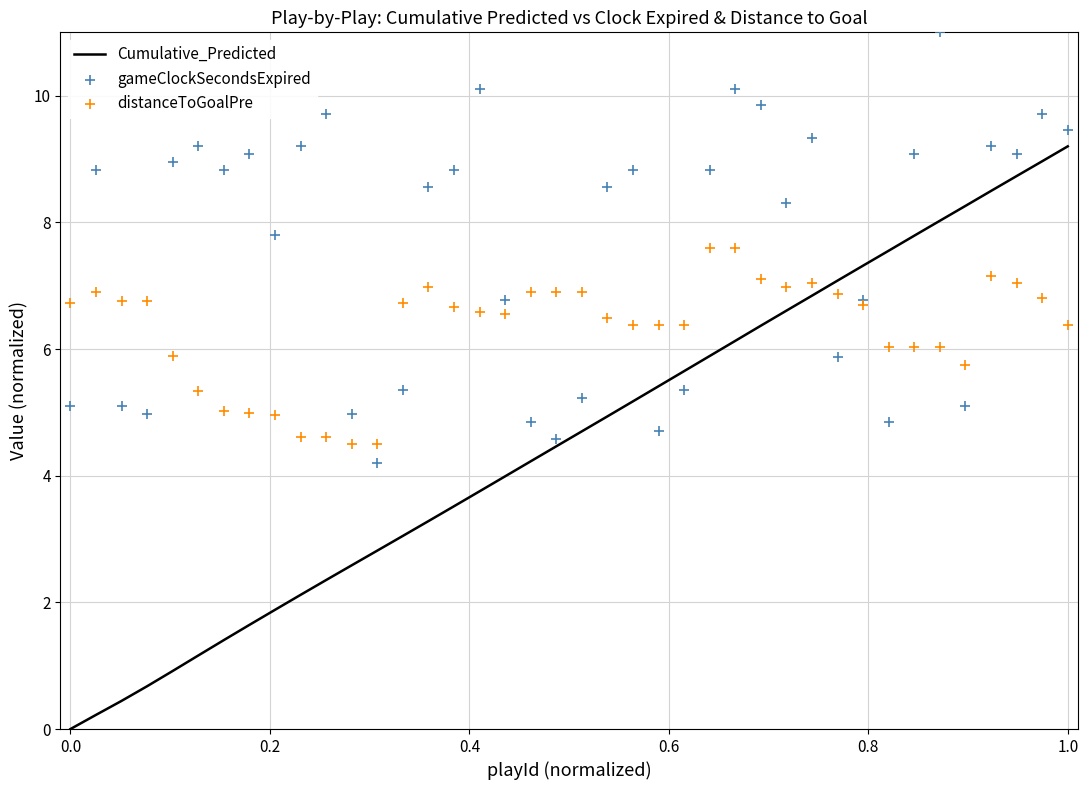

What is the maximum value for Cumulative_Predicted?

9.2